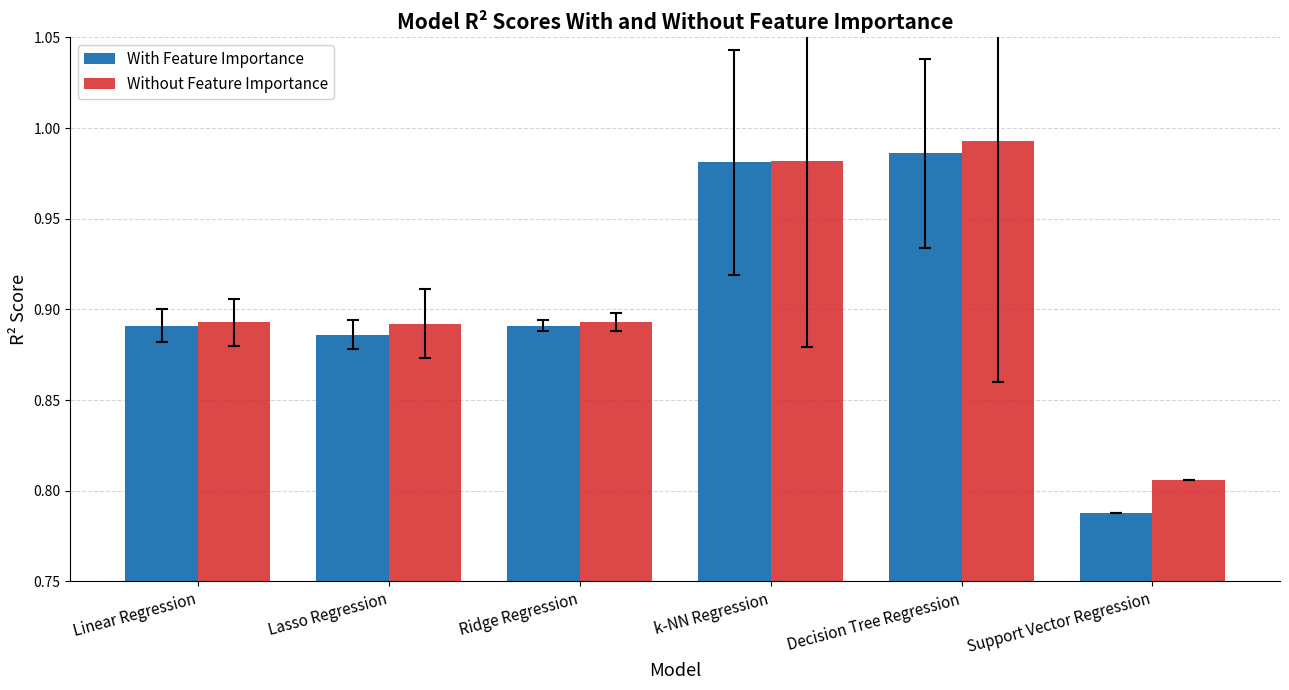

At Lasso Regression, list the series in order from largest to smallest.

Without Feature Importance, With Feature Importance